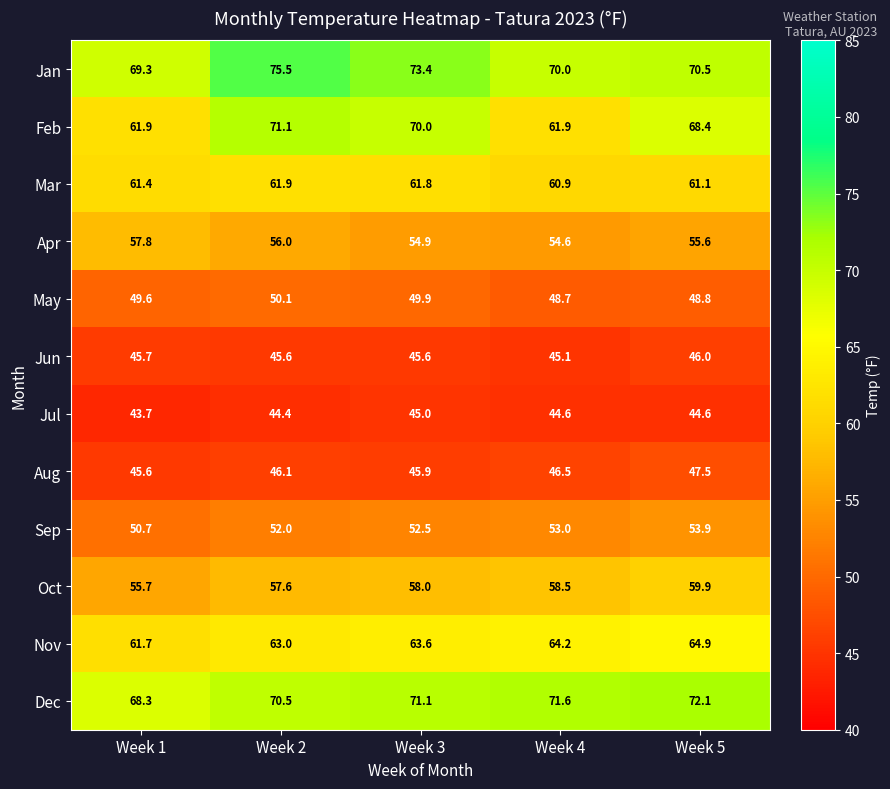

What is the sum of all Oct values?

289.7